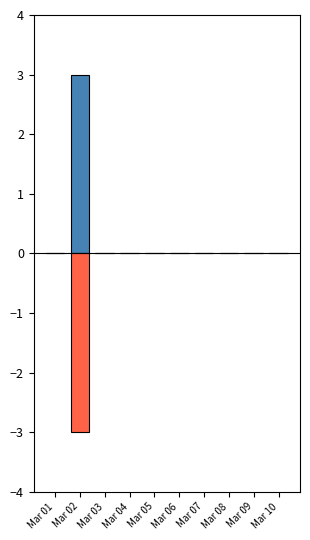

What is the lowest value of the Moon Phases (neg) series?

-3